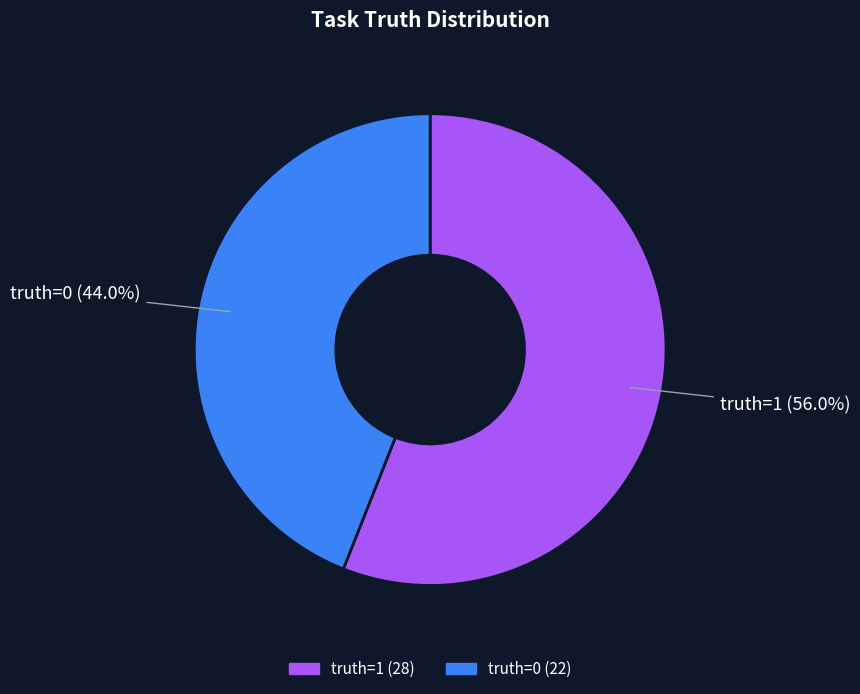

Which slice is the smallest?

truth=0